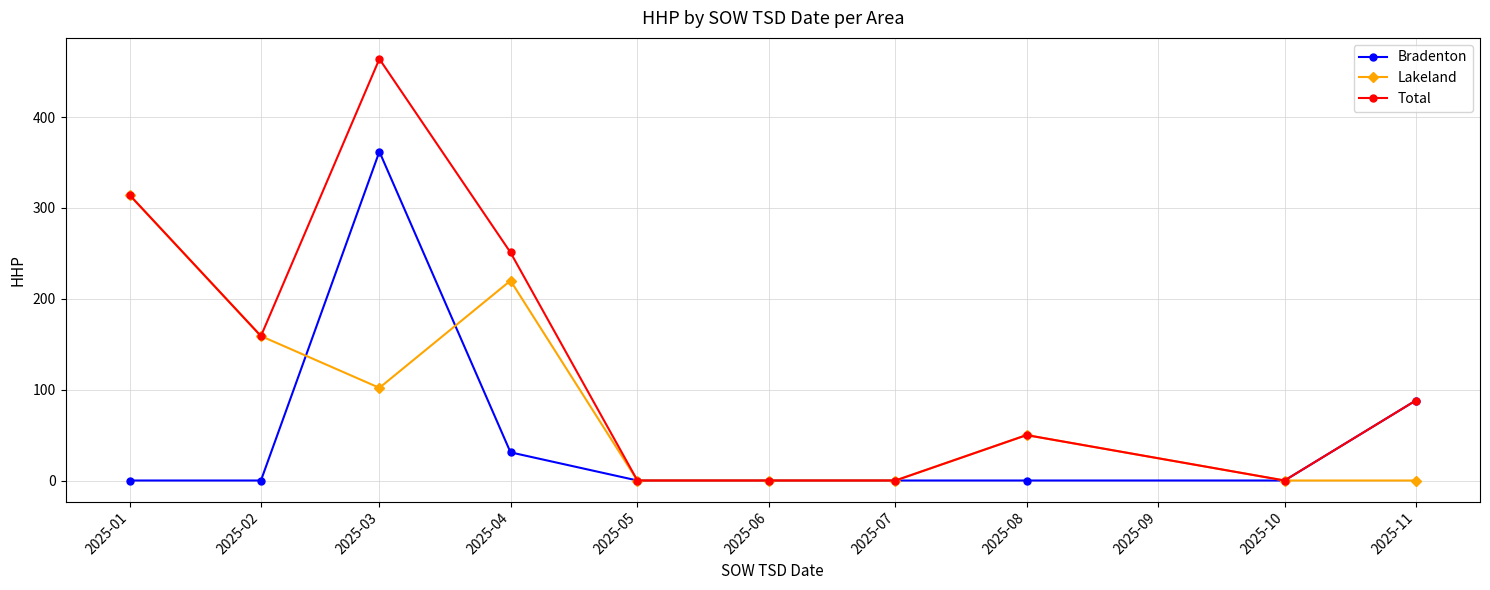

The Lakeland series shows 0 at 2025-10. True or false?

True